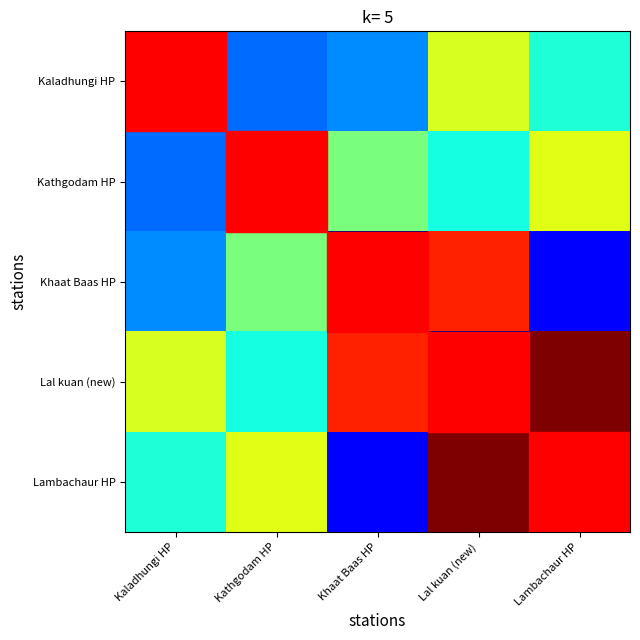

Rank the series by their maximum value, from highest to lowest.

Lal kuan (new), Lambachaur HP, Khaat Baas HP, Kathgodam HP, Kaladhungi HP